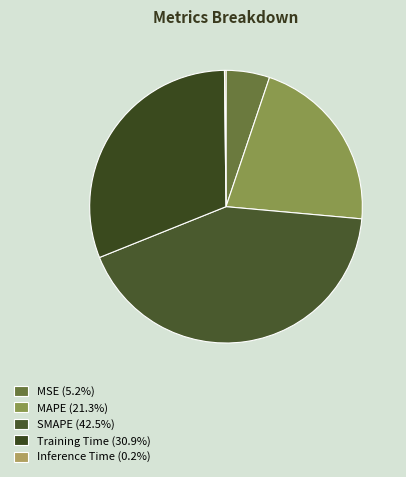

Count the number of slices in the pie.

5